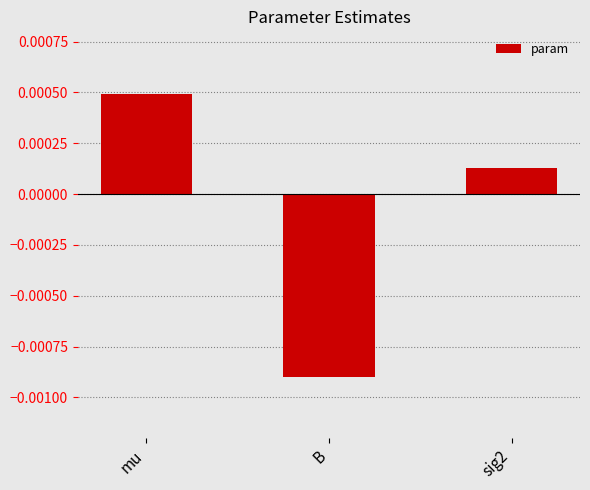

At which category does the chart reach its minimum across all series?

B